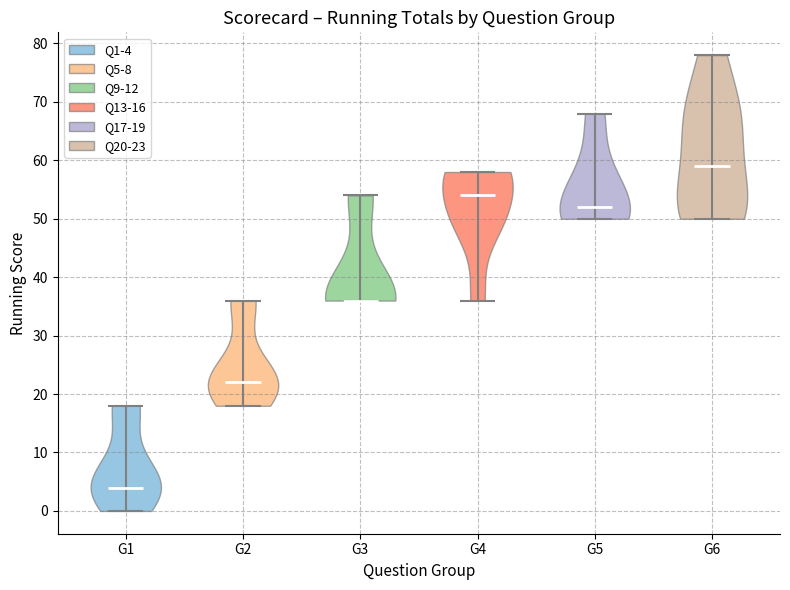

Reading left to right, read every violin against the y-axis: where its median line is, and the lowest and highest points it reaches. The values are not printed on the chart, so give them approximately, as read against the axis.

G1: median line 4, lowest point 0, highest point 18
G2: median line 22, lowest point 18, highest point 36
G3: median line 36, lowest point 36, highest point 54
G4: median line 54, lowest point 36, highest point 58
G5: median line 52, lowest point 50, highest point 68
G6: median line 59, lowest point 50, highest point 78